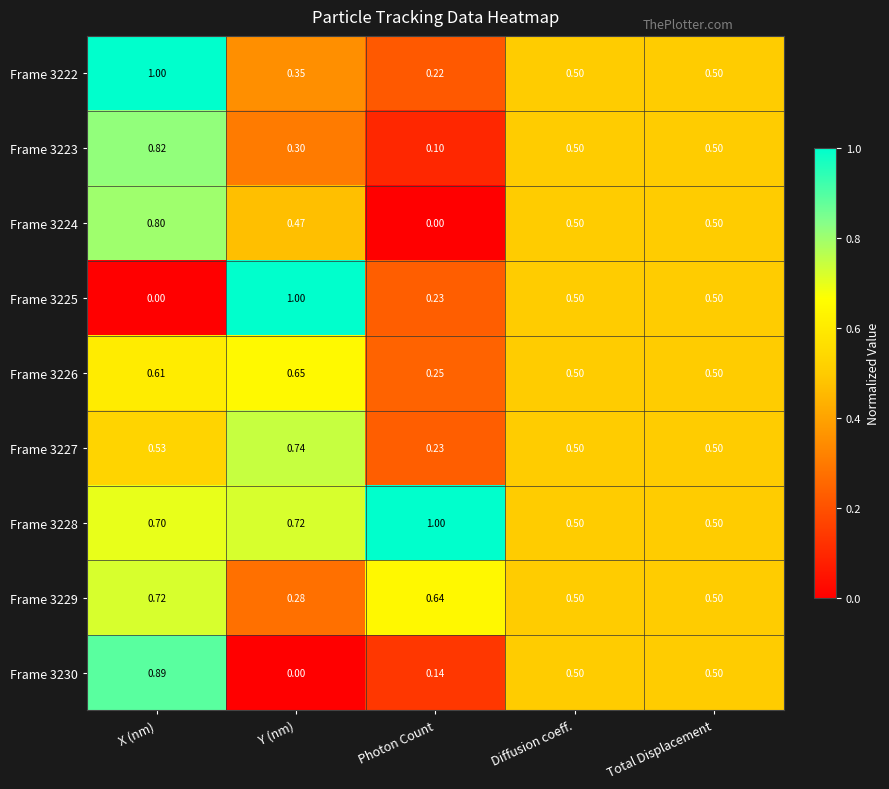

At X (nm), list the series in order from largest to smallest.

Frame 3222, Frame 3230, Frame 3223, Frame 3224, Frame 3229, Frame 3228, Frame 3226, Frame 3227, Frame 3225